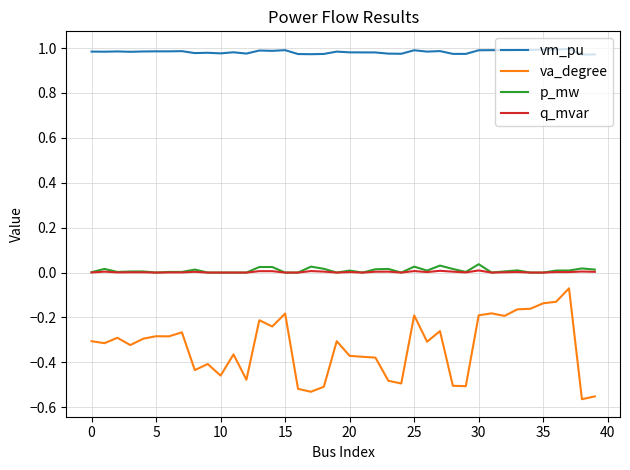

Which series has the largest range (max minus min)?

va_degree